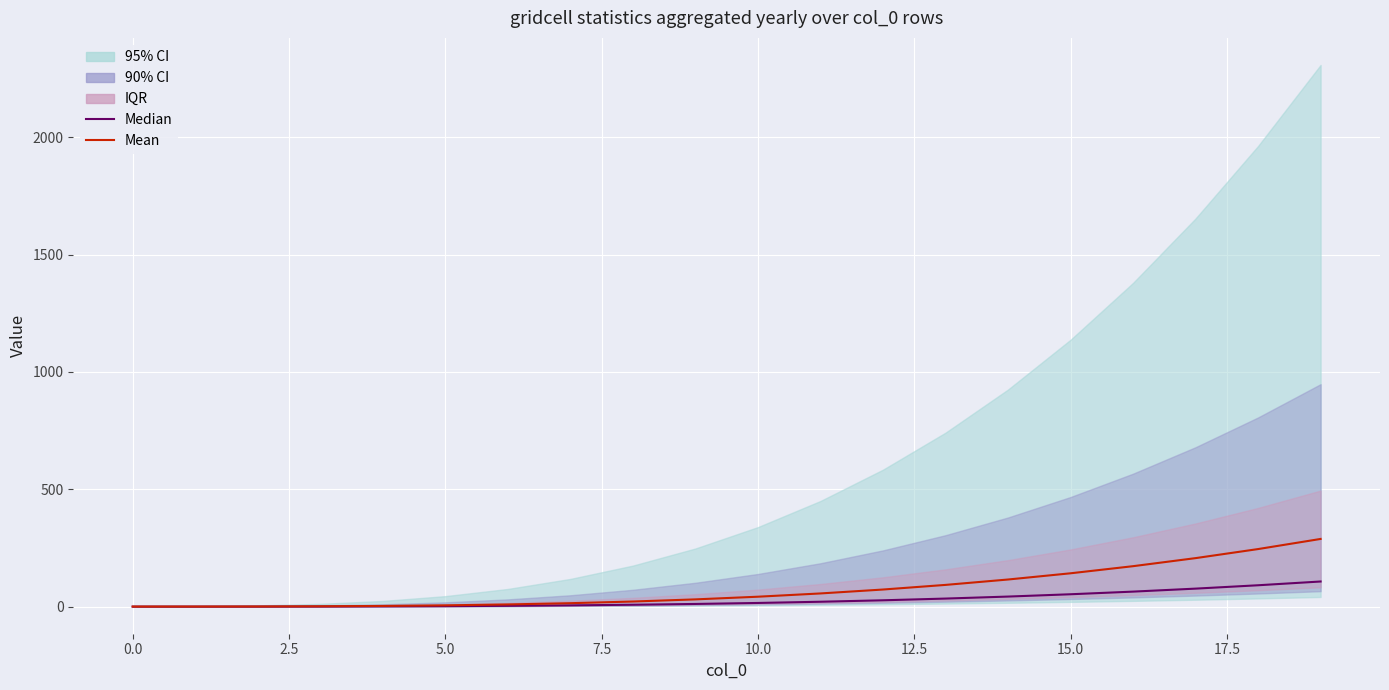

Rank the series at 19 from lowest to highest value.

Median, Mean